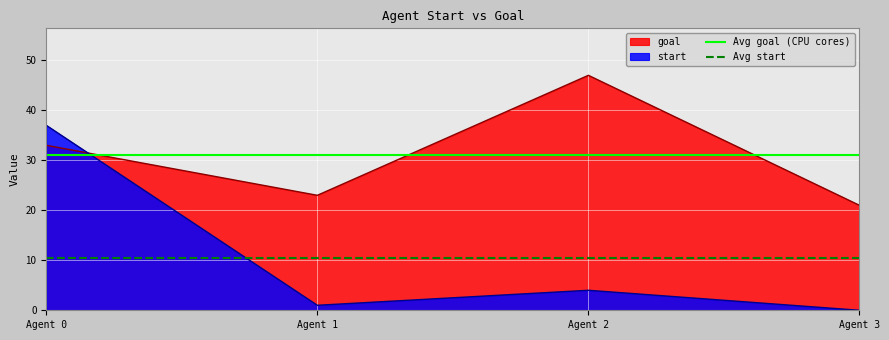

What is the value of the Avg goal (CPU cores) point at the 1st from the left?

31.0